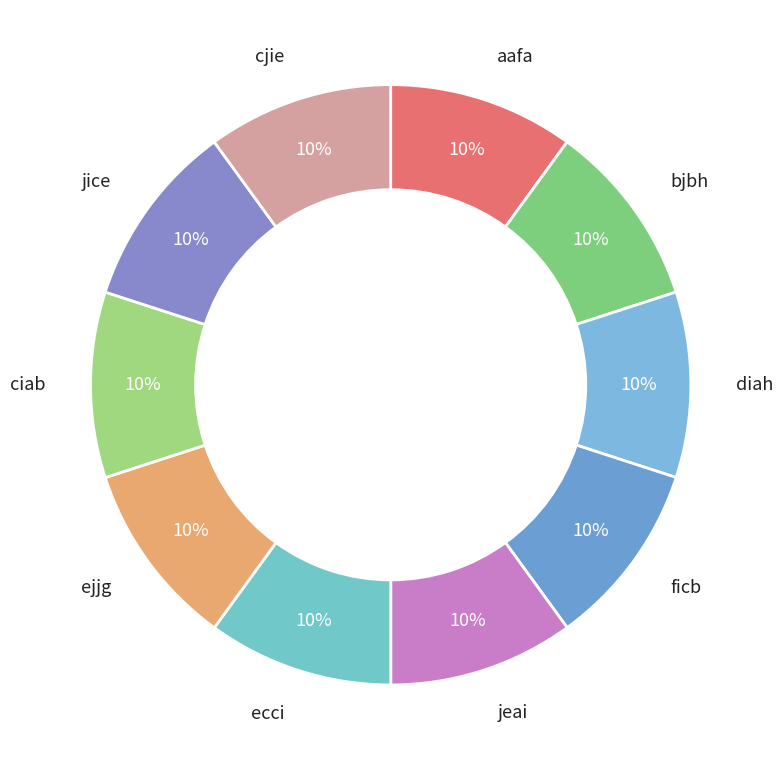

Approximately how many times larger is the value at ecci compared to jeai?

1.0